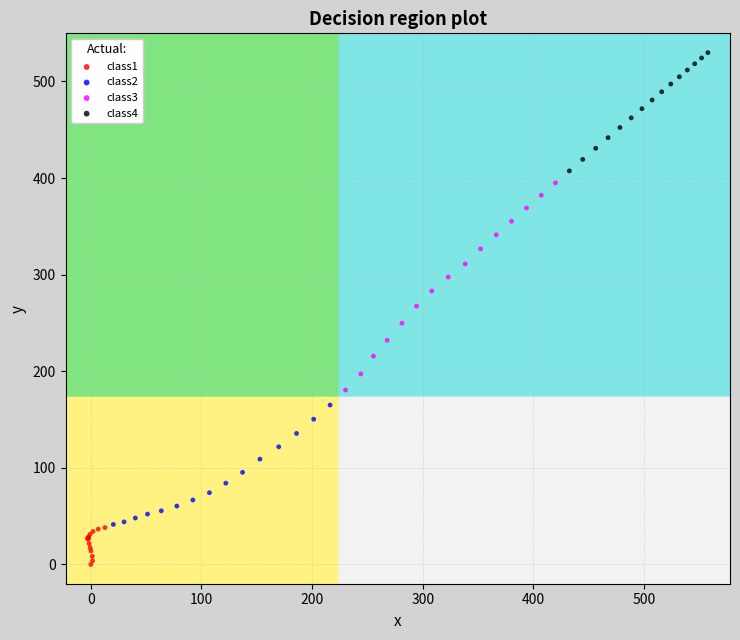

Which series has the widest spread of Y values?

class3